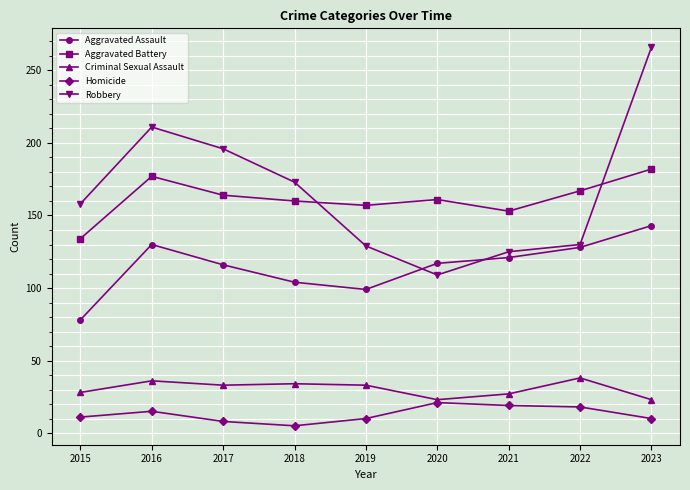

How many data points in Homicide are less than 11?

4